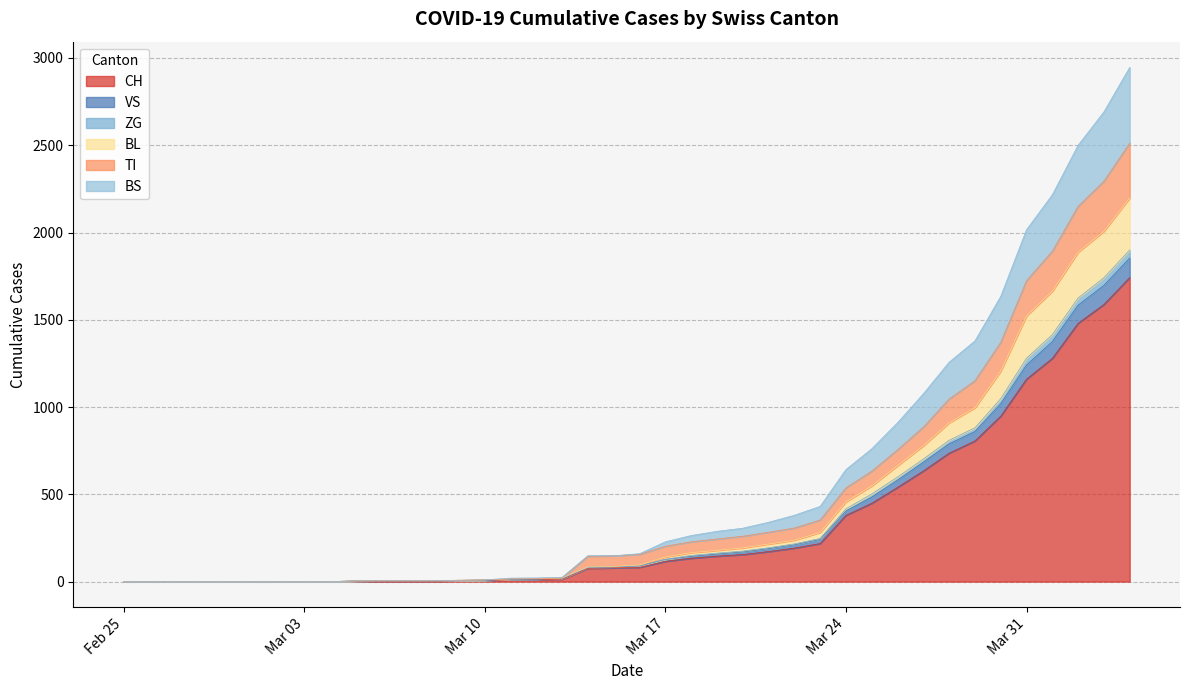

What is the maximum value for CH?

1742